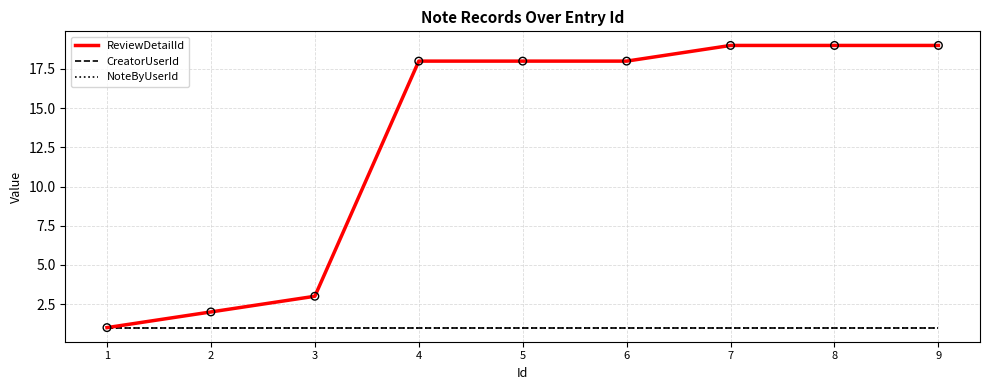

What is the total value across all series at 8?

21